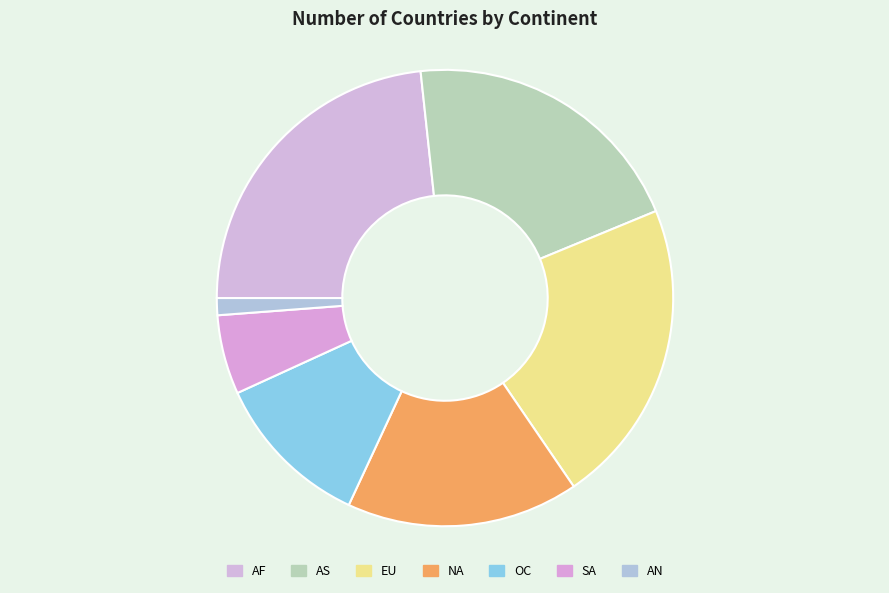

Which category has the biggest portion of the pie?

AF